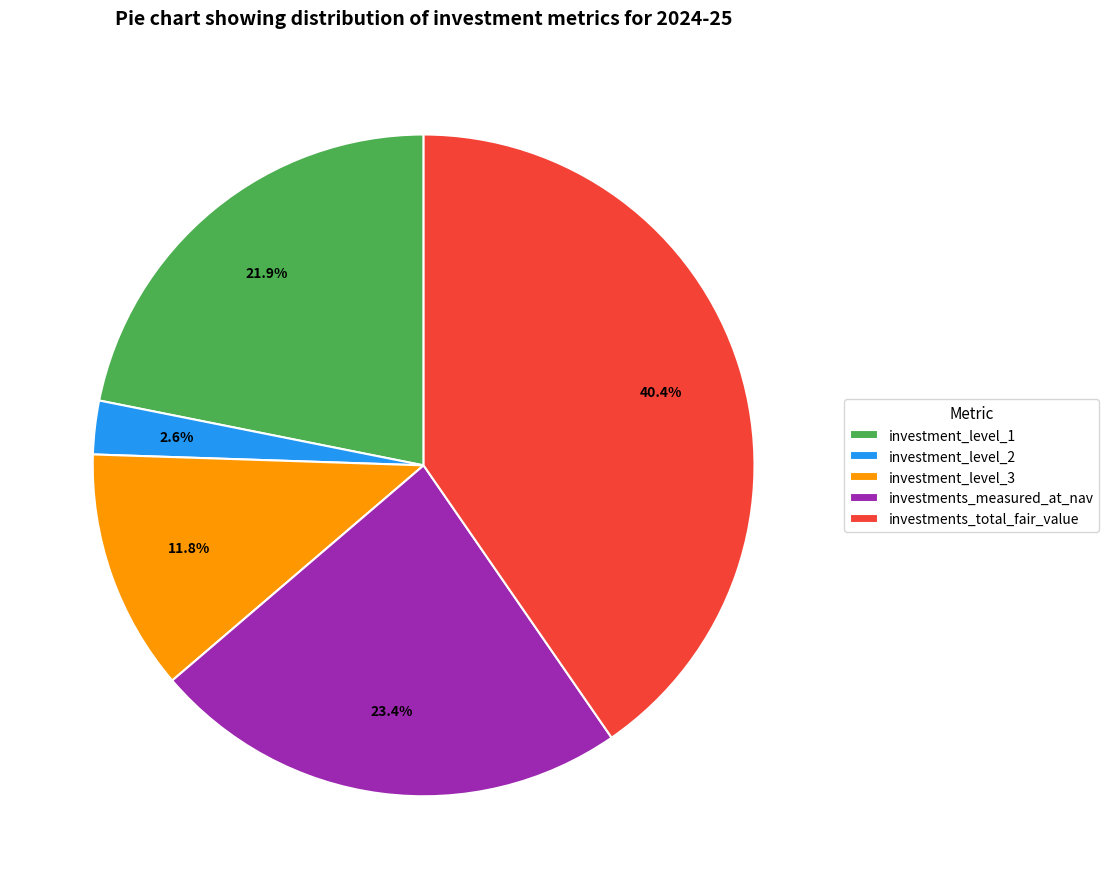

What is the largest slice in the pie chart?

investments_total_fair_value